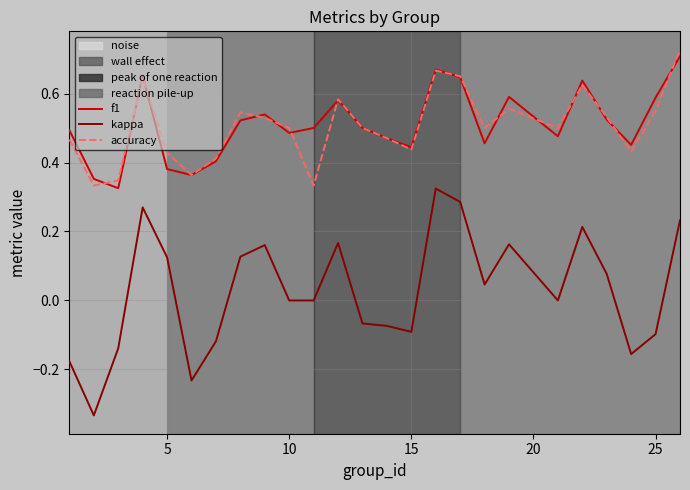

In kappa, how many points are higher than both neighbors (excluding endpoints)?

6